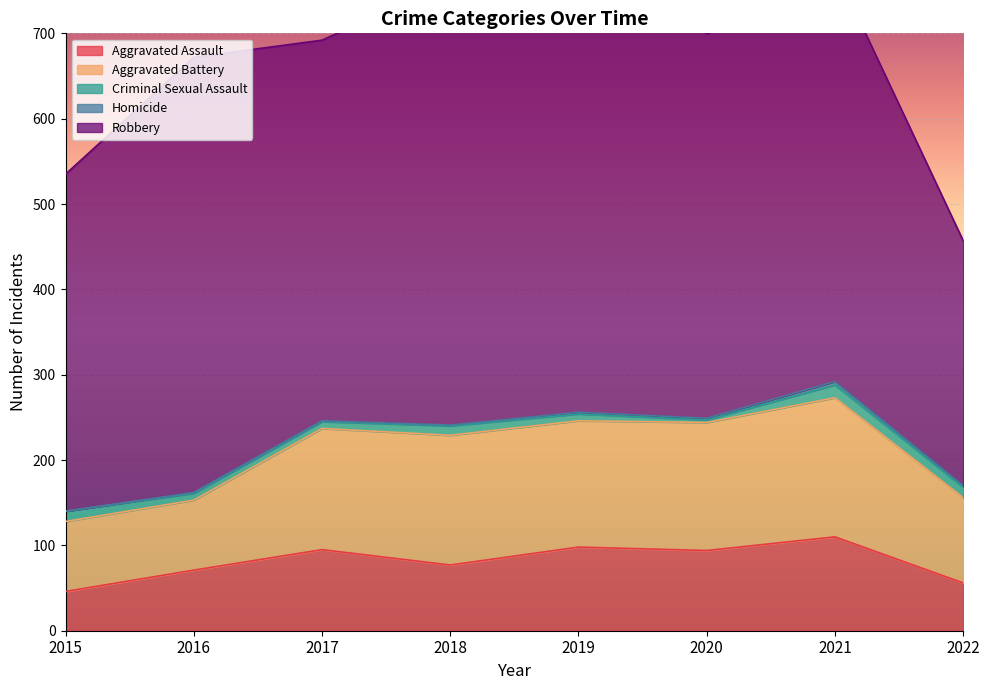

At which label does Aggravated Battery first exceed 148?

2018